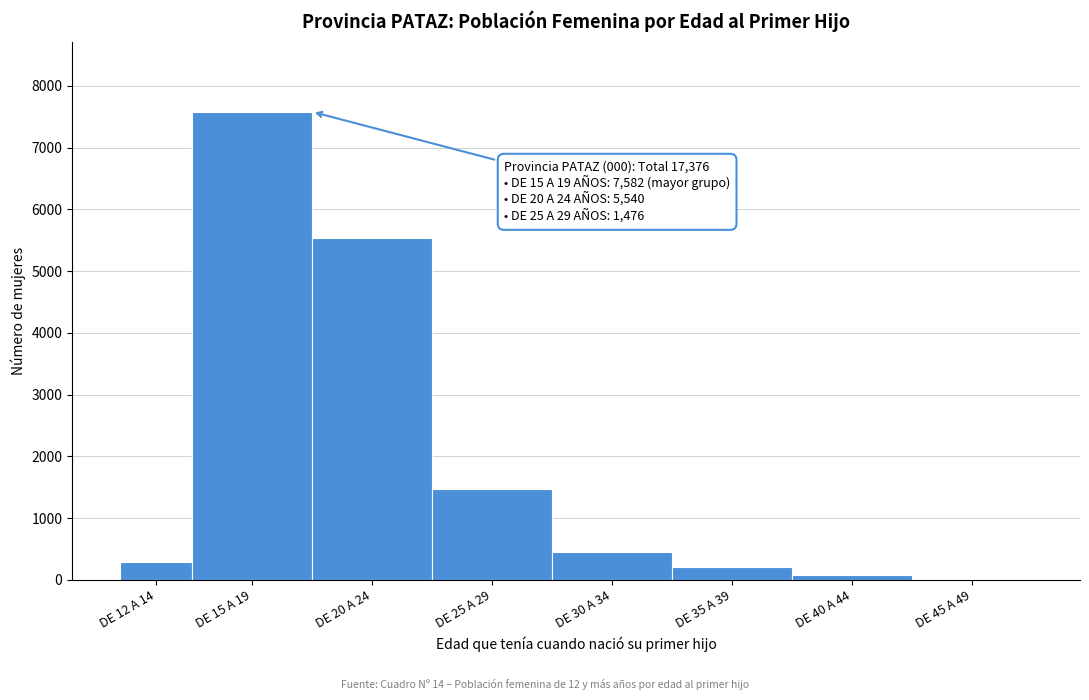

Reading right to left, what are all the values shown in this chart?

DE 45 A 49=19	DE 40 A 44=76	DE 35 A 39=203	DE 30 A 34=458	DE 25 A 29=1476	DE 20 A 24=5540	DE 15 A 19=7582	DE 12 A 14=295